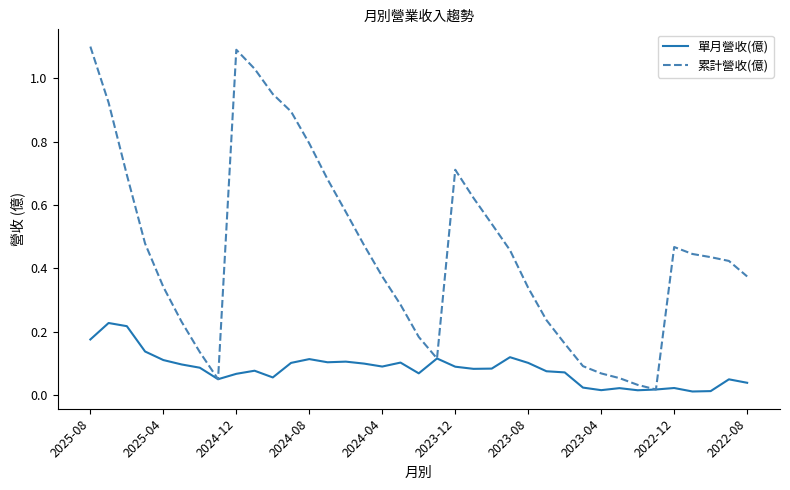

True or false: 累計營收(億) has more than 1 interior local peaks.

True